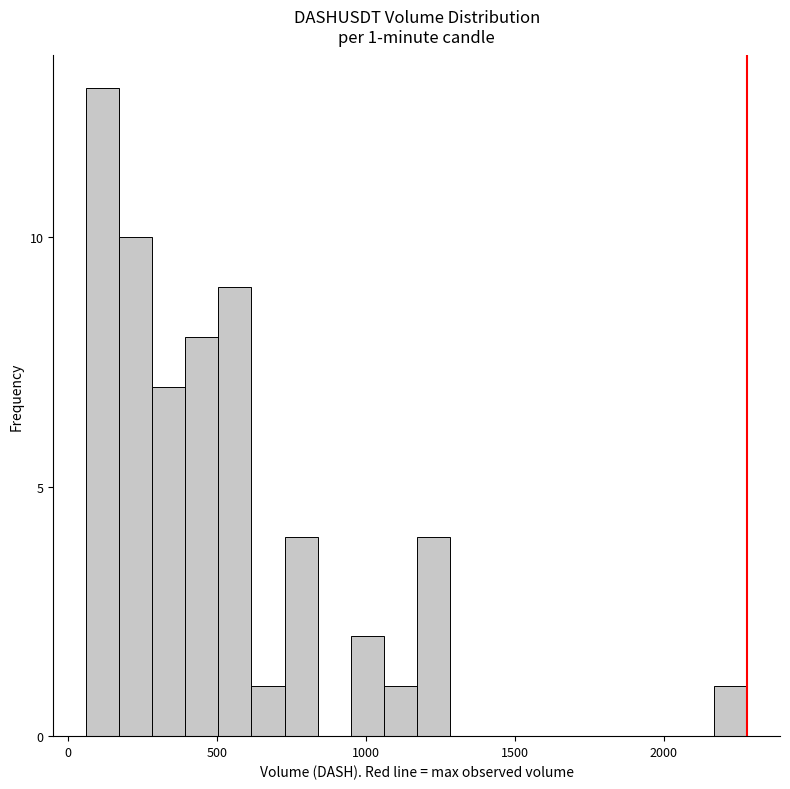

Read against the x-axis, roughly where is the centre of the tallest bar?

100